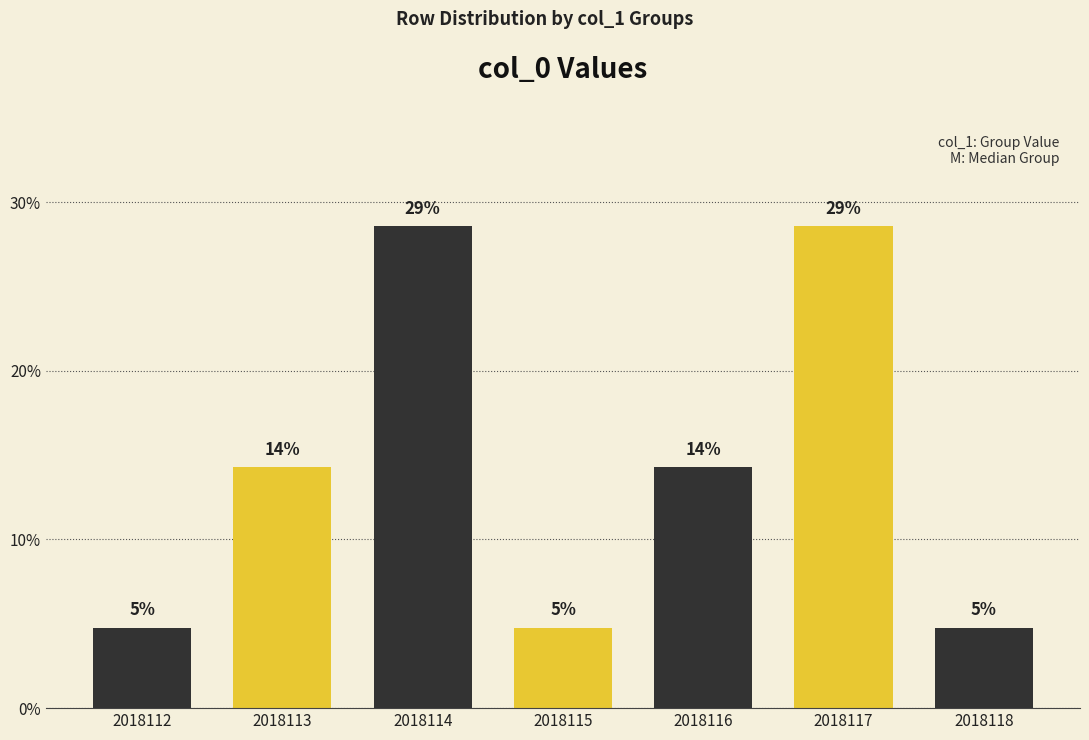

Are the bars grouped side by side (vs. stacked)?

No